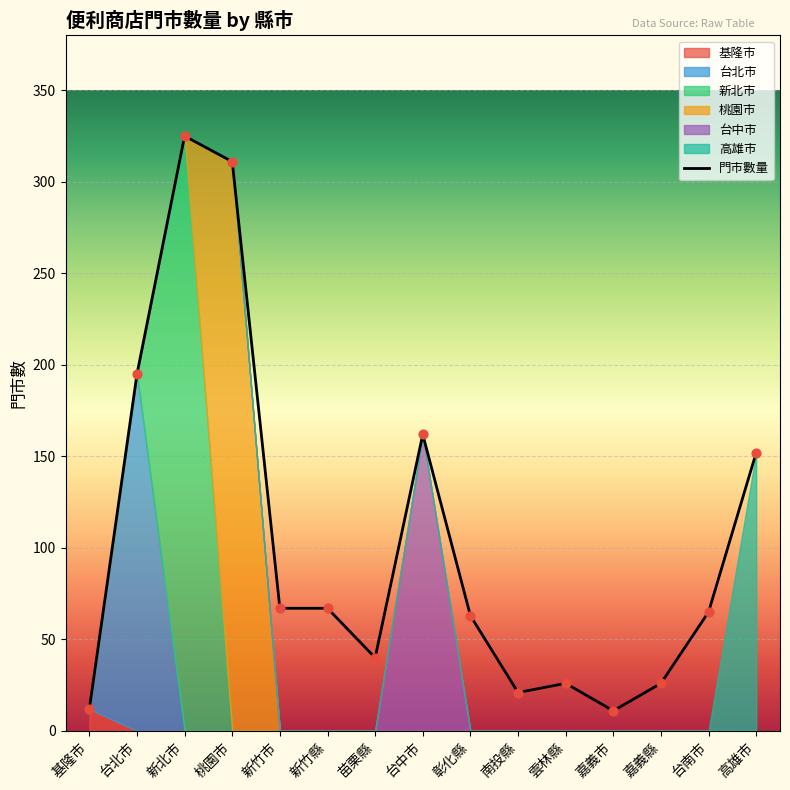

Is the value of 台中市 at 台中市 greater than the value of 基隆市 at 新竹市?

Yes